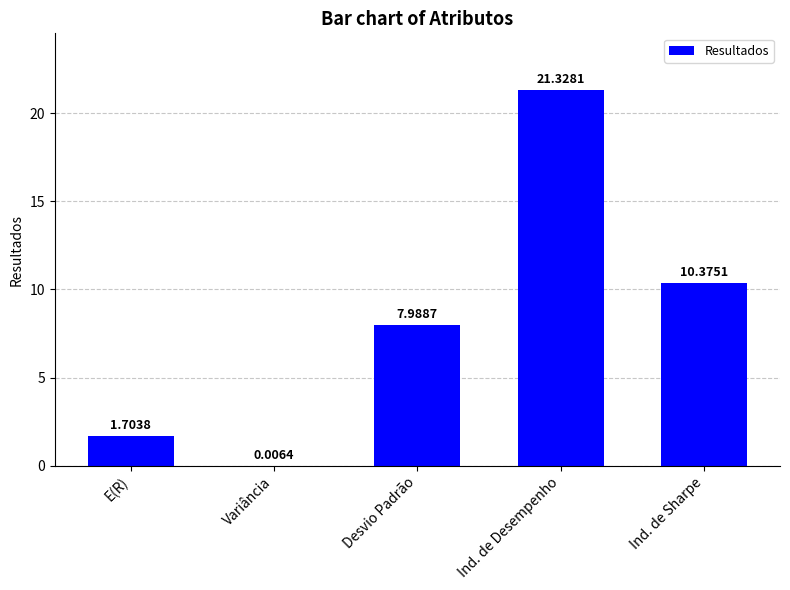

The chart shows a value of 0.5 at E(R). True or false?

False